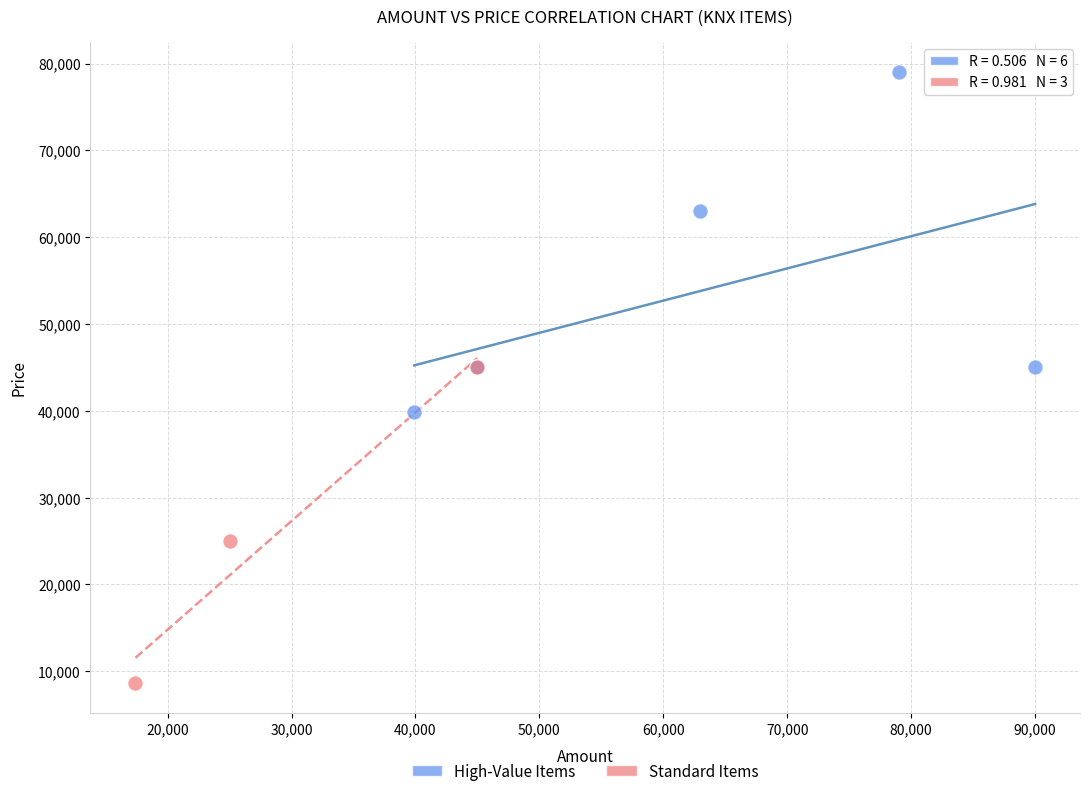

What are all the series names shown in the legend?

High-Value Items, Standard Items